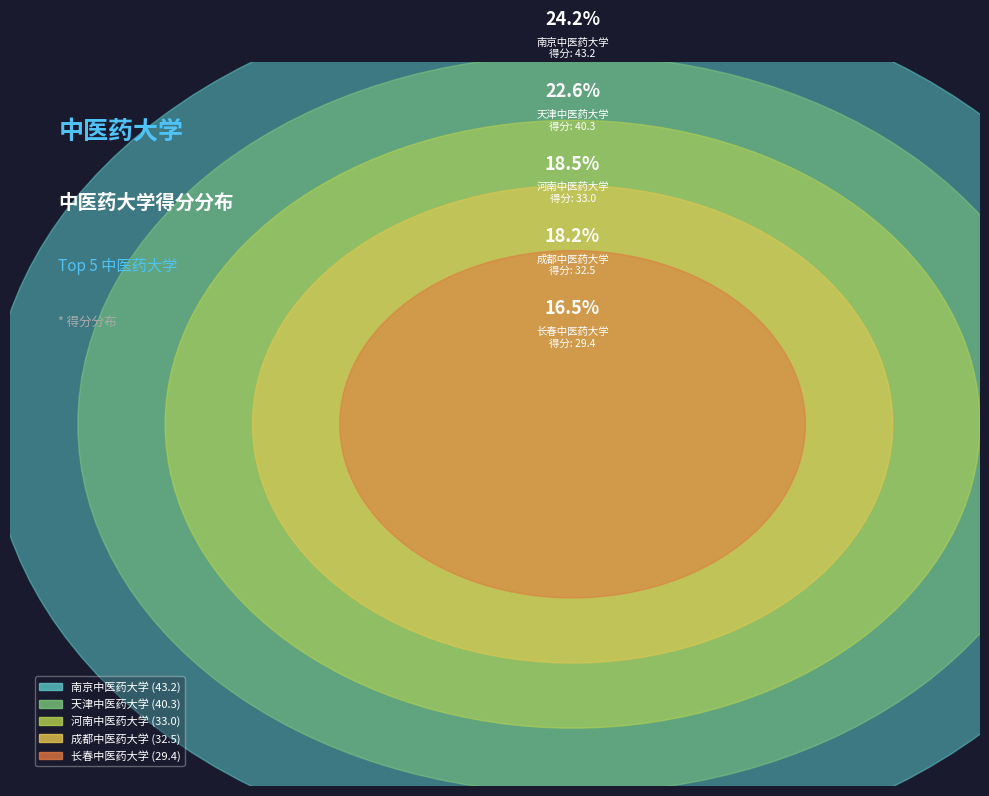

To the nearest percent, what is the combined percentage of 天津中医药大学 and 南京中医药大学?

47%